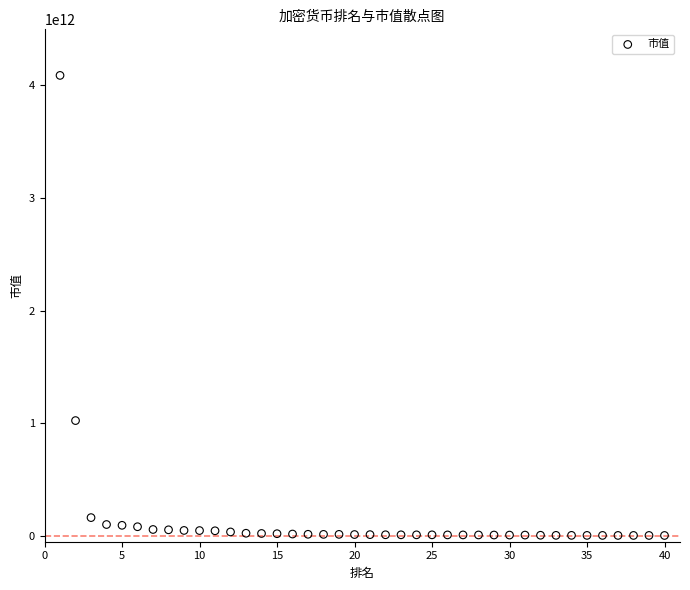

What Y value in the scatter plot is closest to 2045912590348?

1024589892257